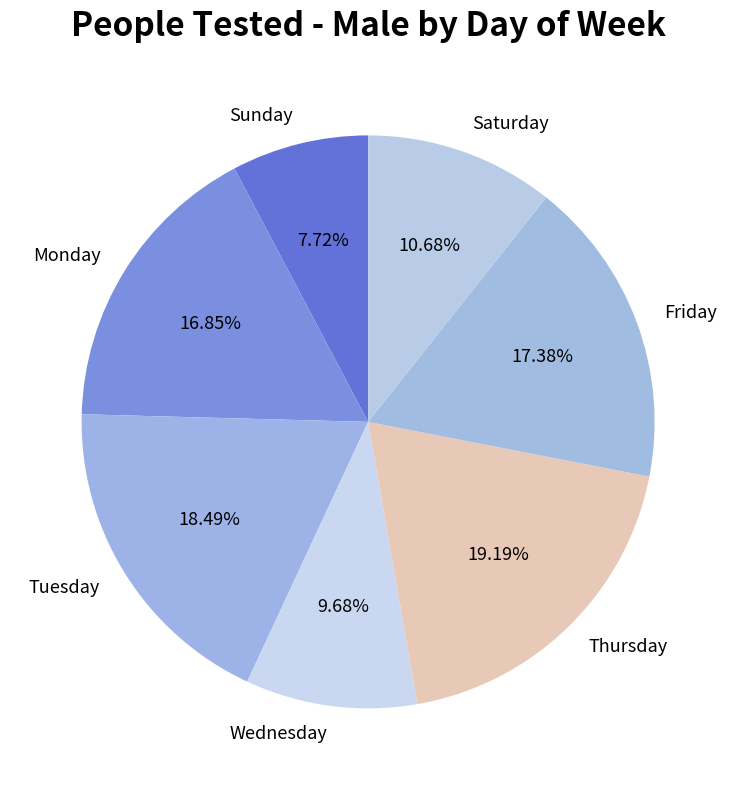

Rank the categories by value from lowest to highest.

Sunday, Wednesday, Saturday, Monday, Friday, Tuesday, Thursday